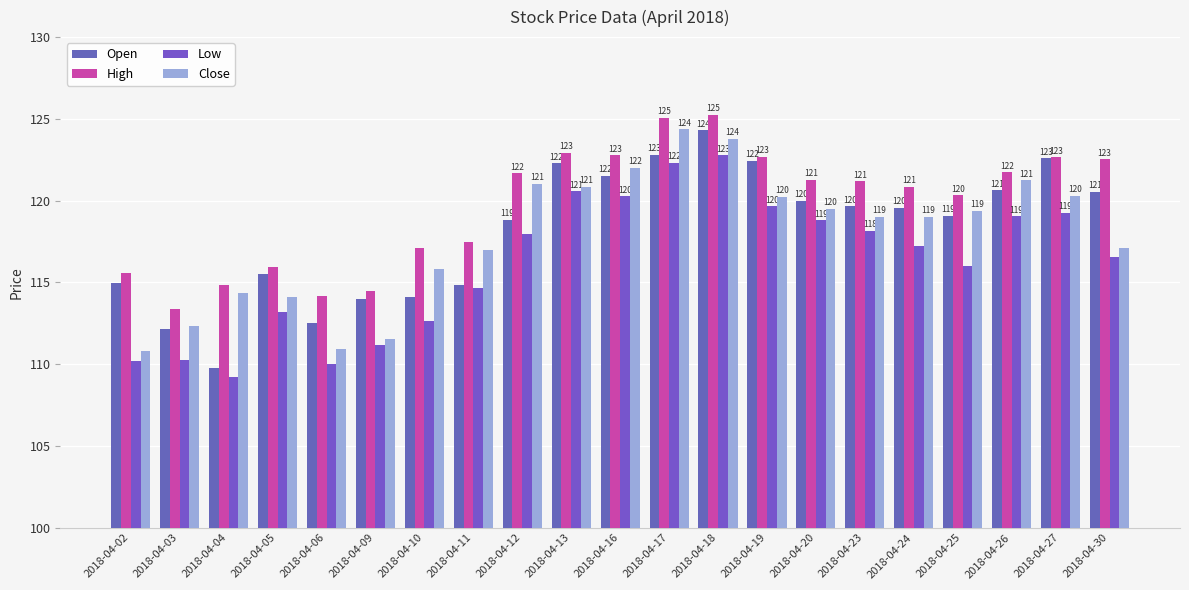

The Close series shows 83.8 at 2018-04-27. True or false?

False